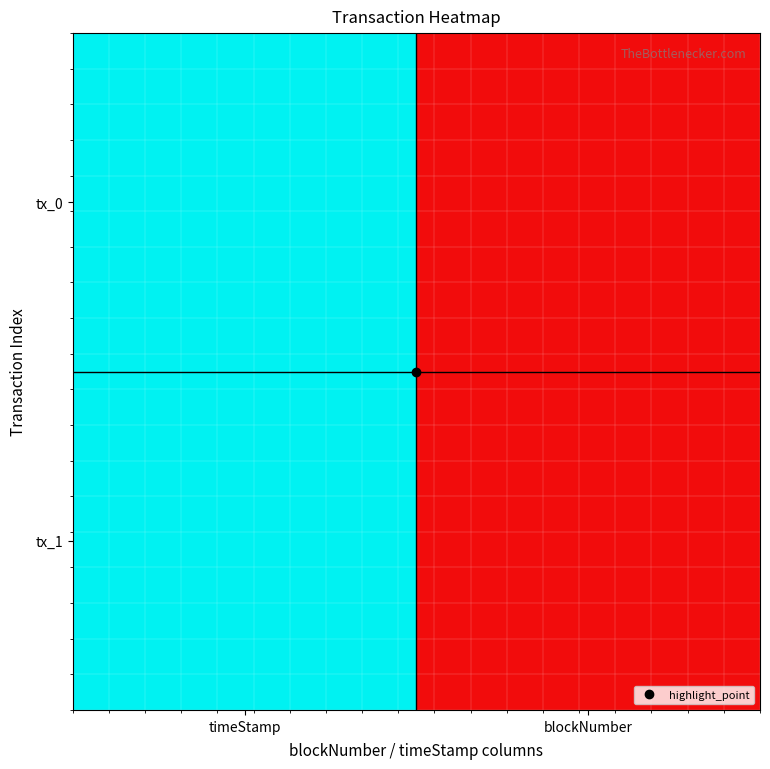

Which series has the largest range (max minus min)?

tx_1